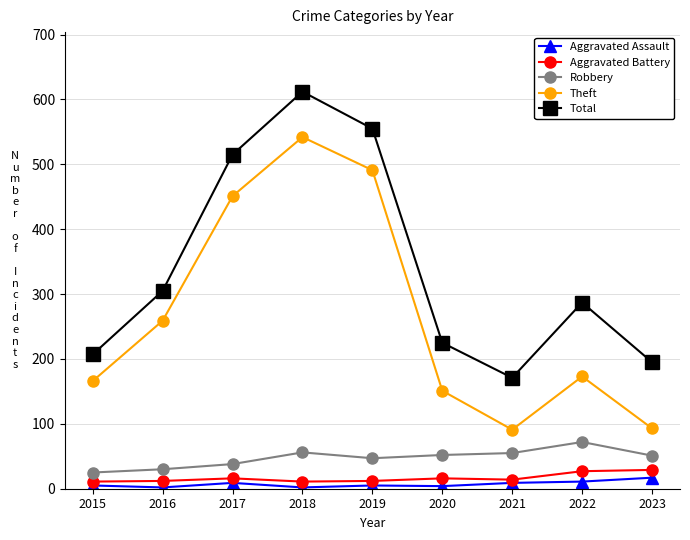

Which category has the lowest value in the Total series?

2021